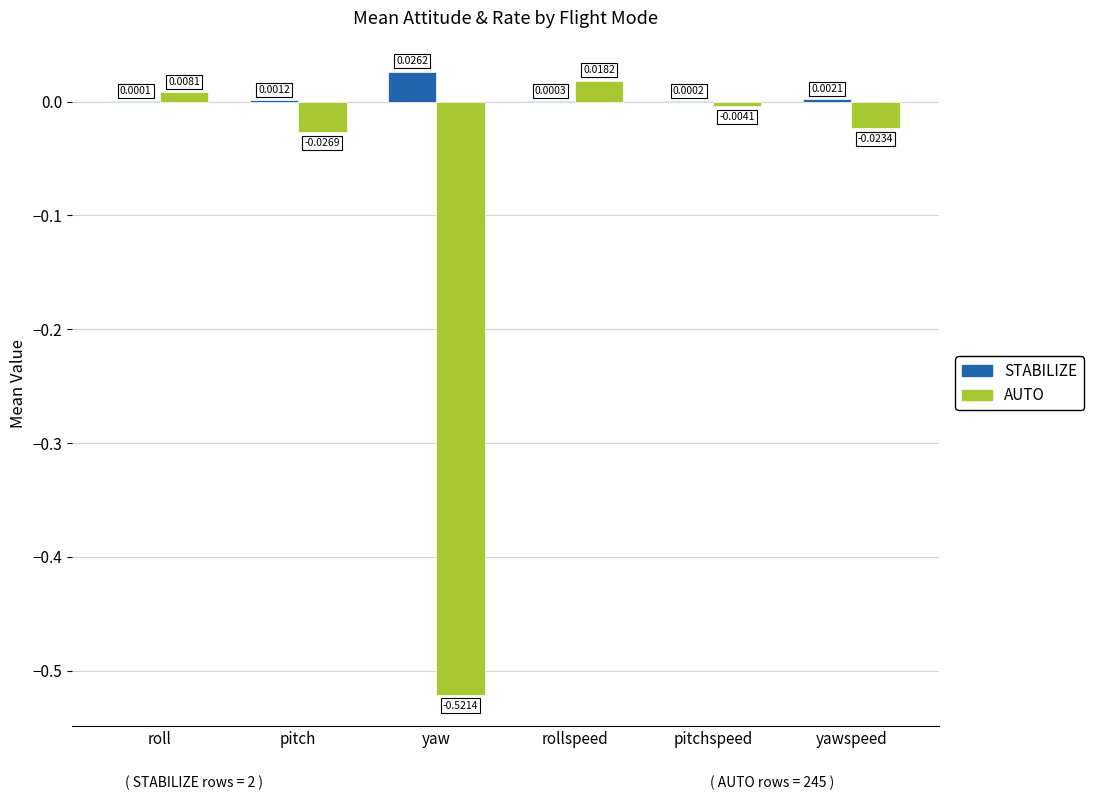

Between pitch and pitchspeed, which series saw the biggest shift?

AUTO